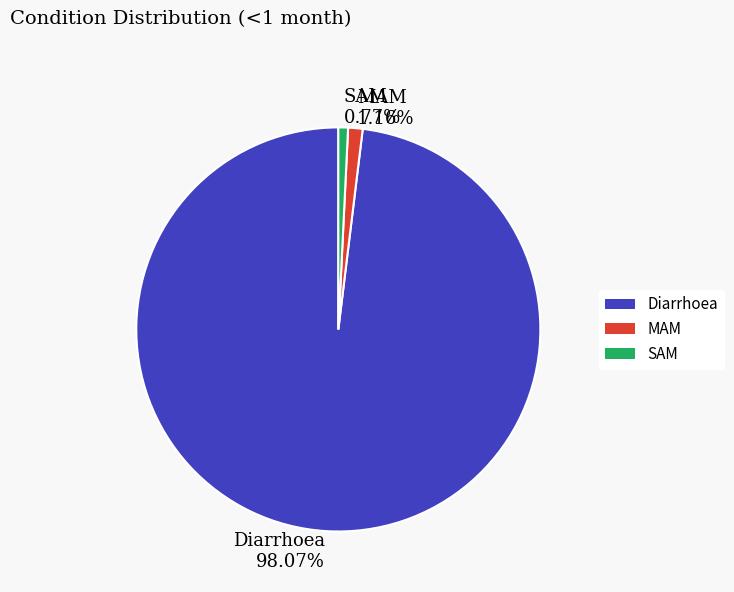

What is the largest slice in the pie chart?

Diarrhoea